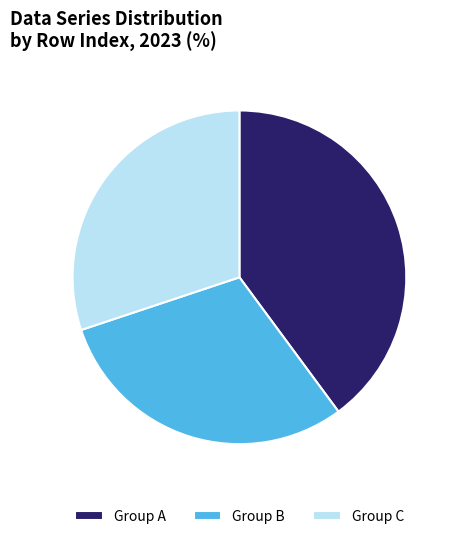

What is the largest slice in the pie chart?

Group A